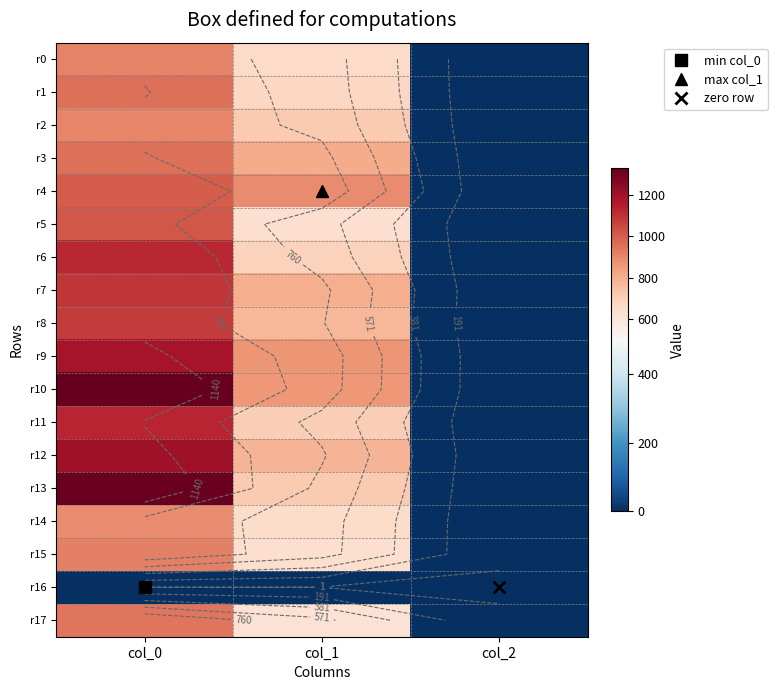

Rank the series at col_2 from lowest to highest value.

r16, r0, r1, r2, r3, r4, r5, r6, r7, r8, r9, r10, r11, r12, r13, r14, r15, r17